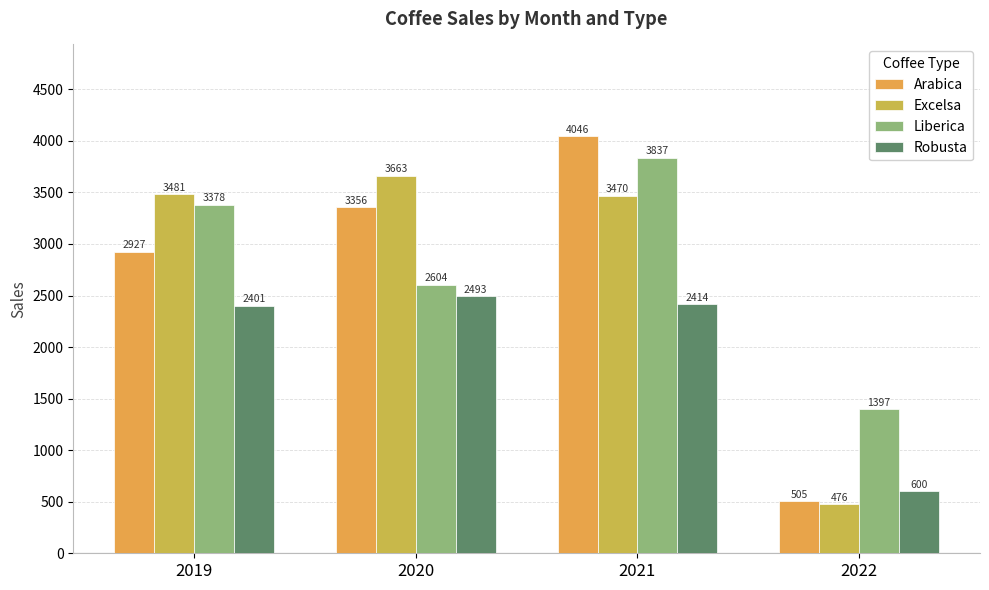

What is the sum of all Liberica values?

11216.6